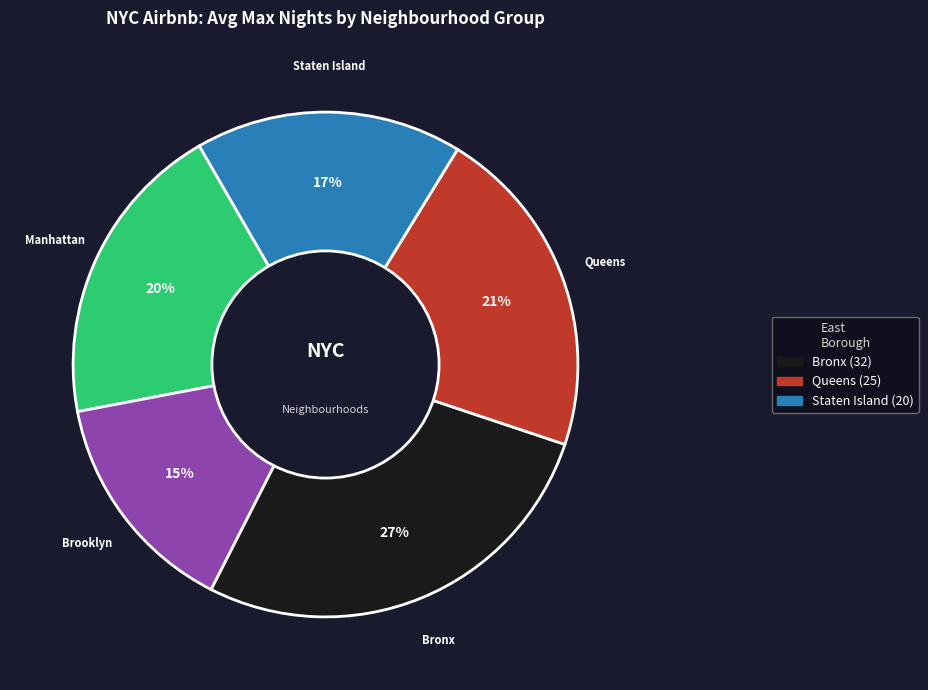

Count the number of slices in the pie.

5